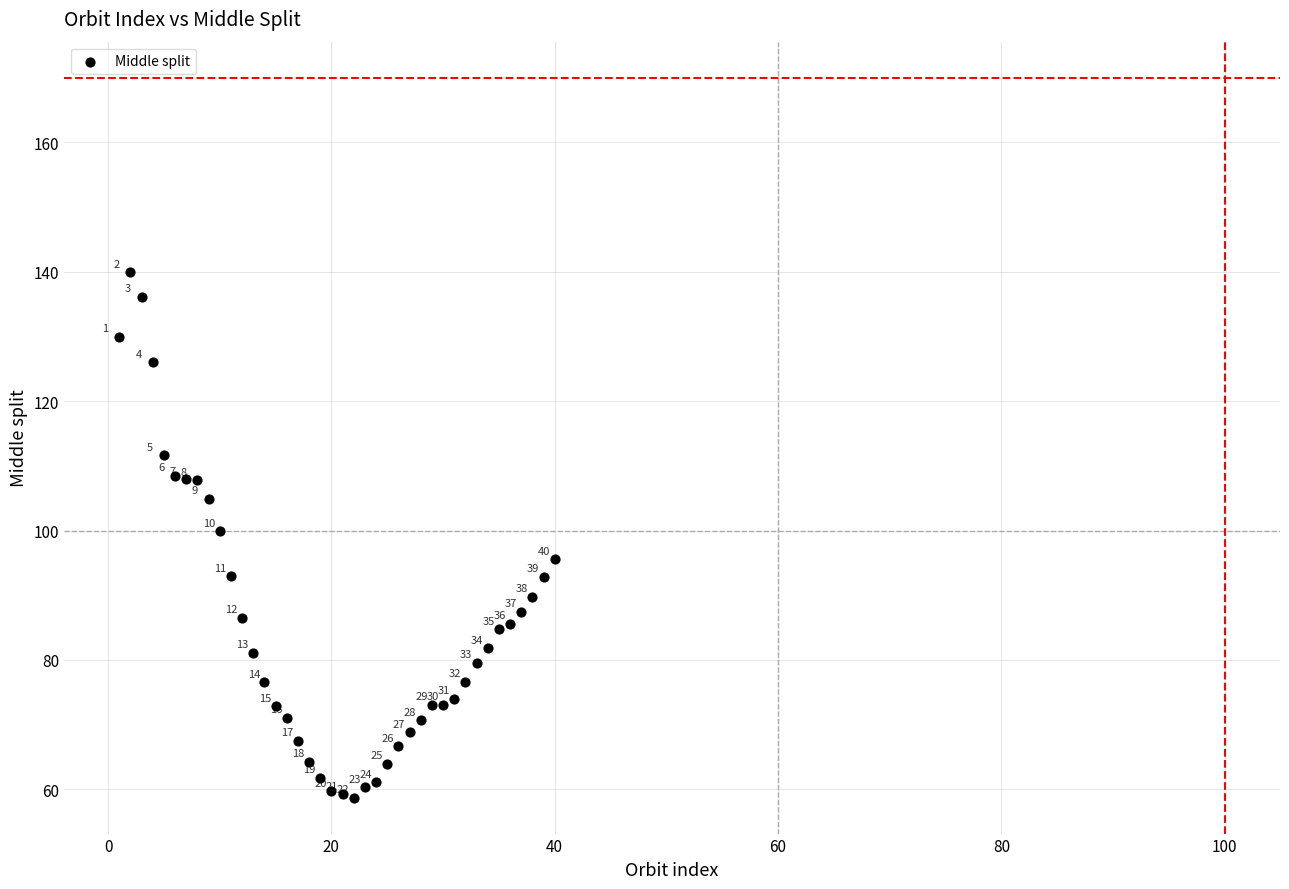

What Y value in the scatter plot is closest to 99?

99.9